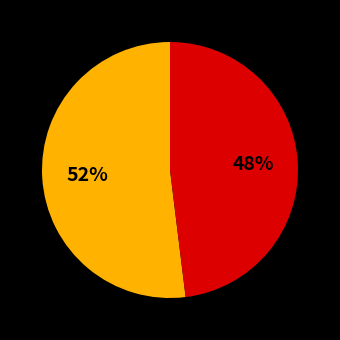

Is there any slice that represents more than half of the pie?

Yes